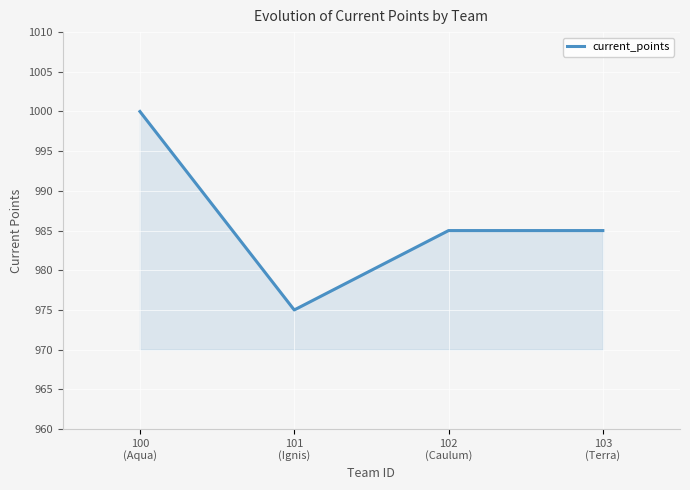

What is the average value?

986